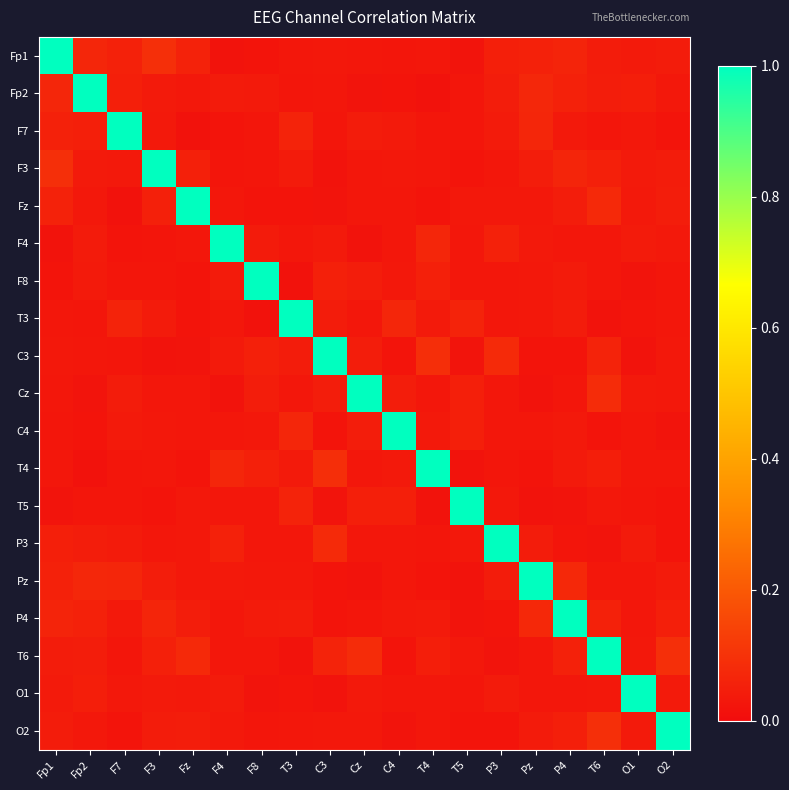

What is the spread (max minus min) of values at P4?

1.0